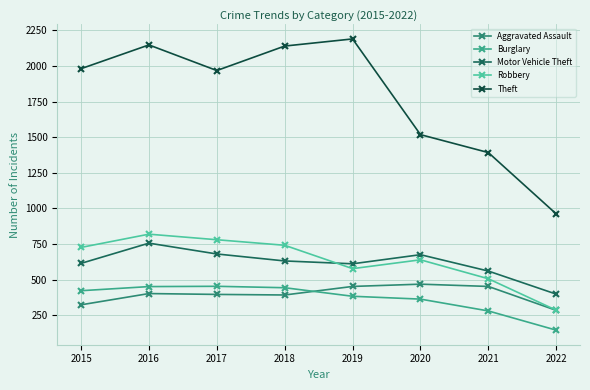

What are all the series names shown in the legend?

Aggravated Assault, Burglary, Motor Vehicle Theft, Robbery, Theft